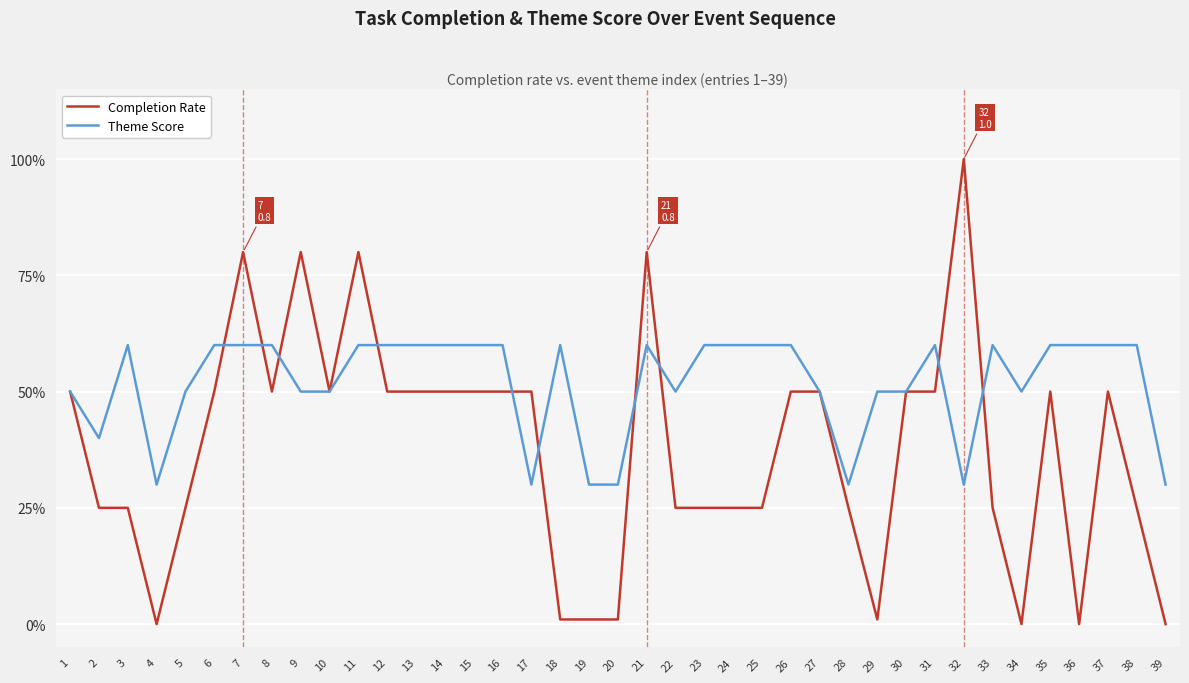

At which category is the sum across all series the highest?

7